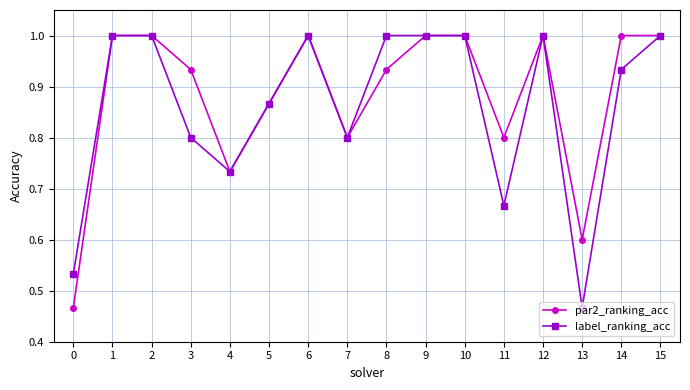

What is the maximum value for label_ranking_acc?

1.0